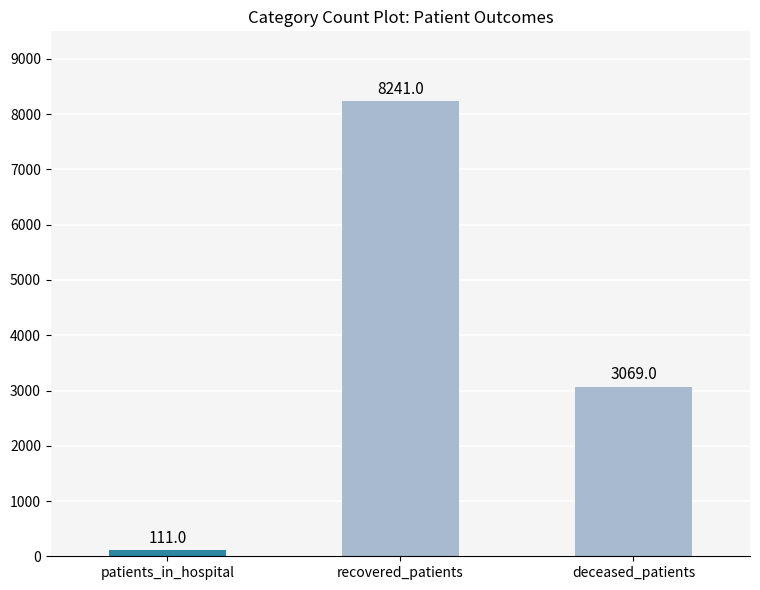

Which label corresponds to the largest value in the chart?

recovered_patients